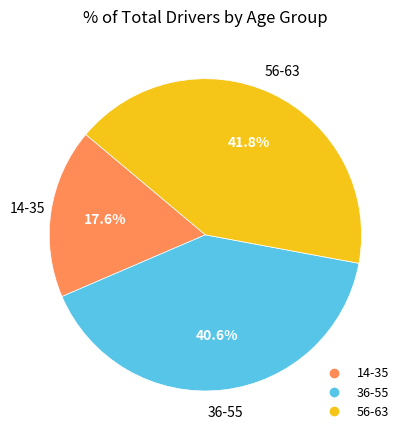

Is there any slice that represents more than half of the pie?

No